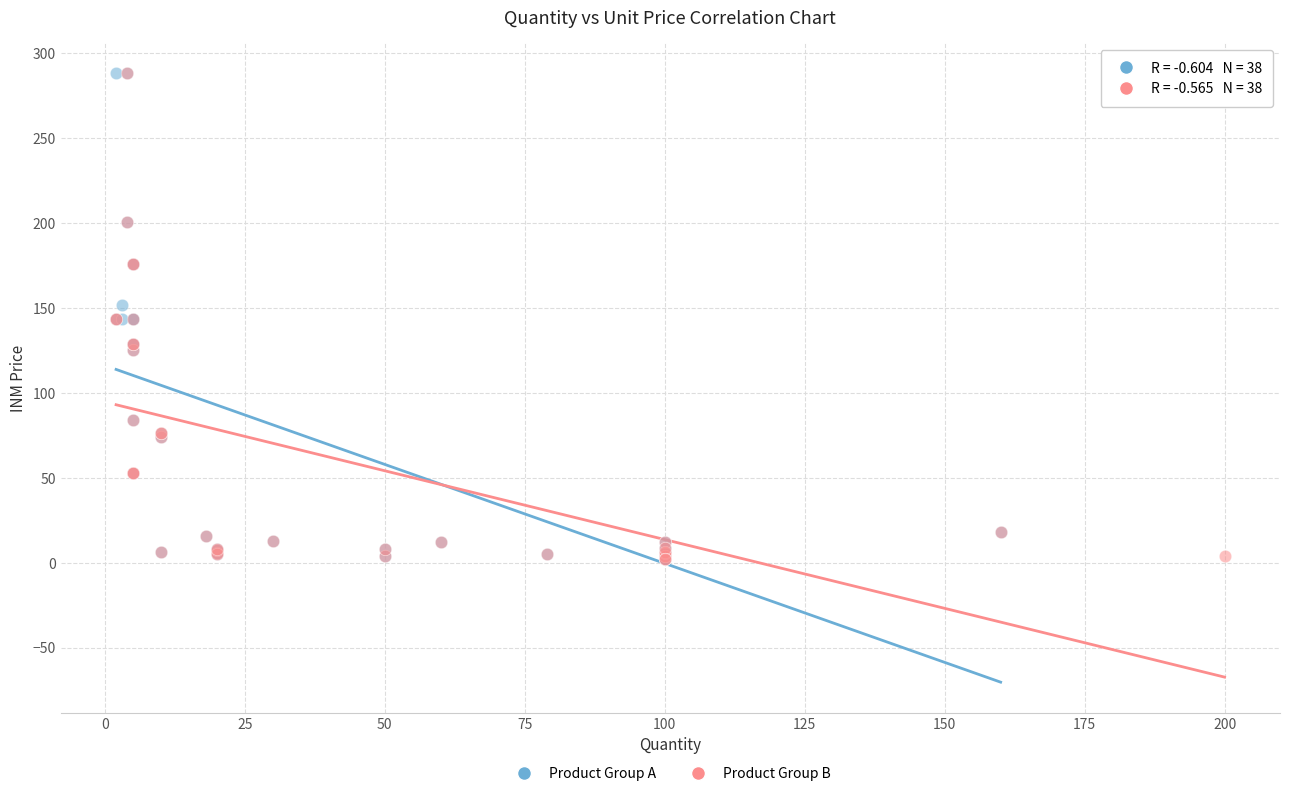

What are all the series names shown in the legend?

Product Group A, Product Group B